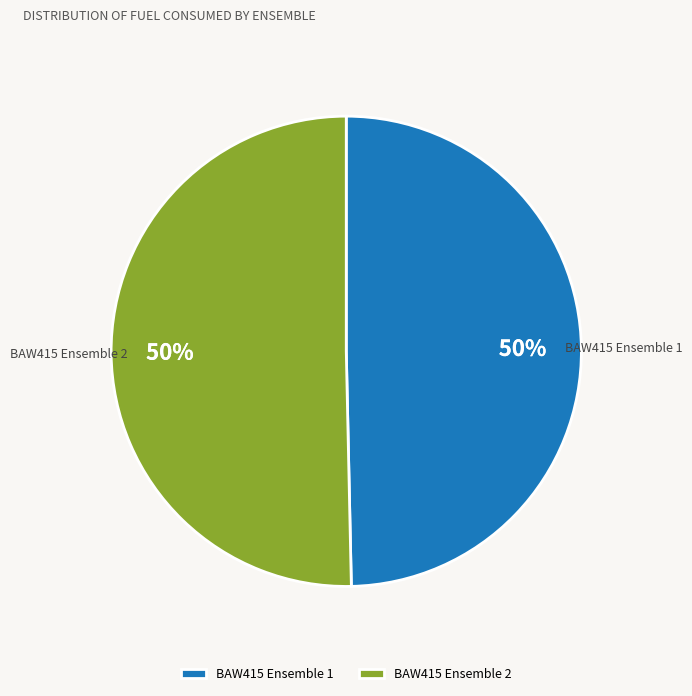

What is the ratio of the value at BAW415 Ensemble 1 to the value at BAW415 Ensemble 2?

1.0